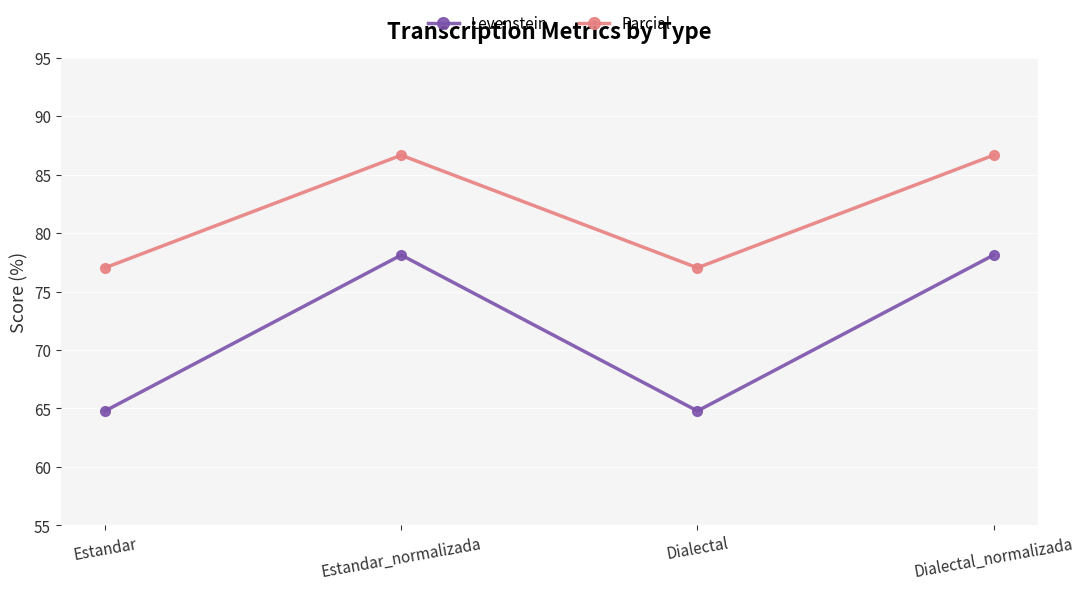

In Parcial, how many points are higher than both neighbors (excluding endpoints)?

1